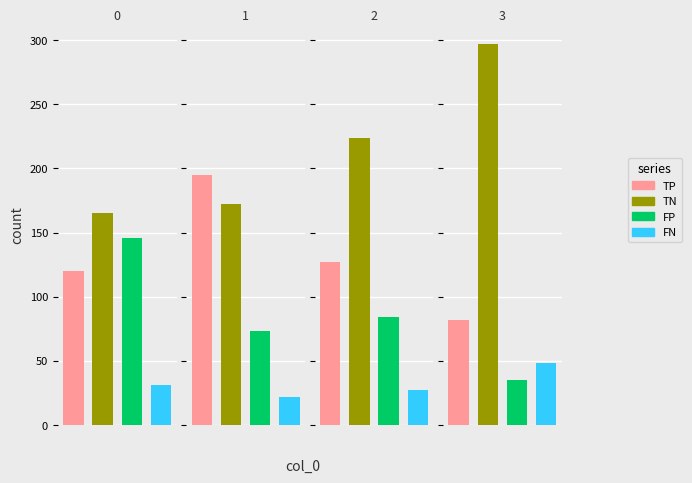

Which series has the widest spread of values?

TN